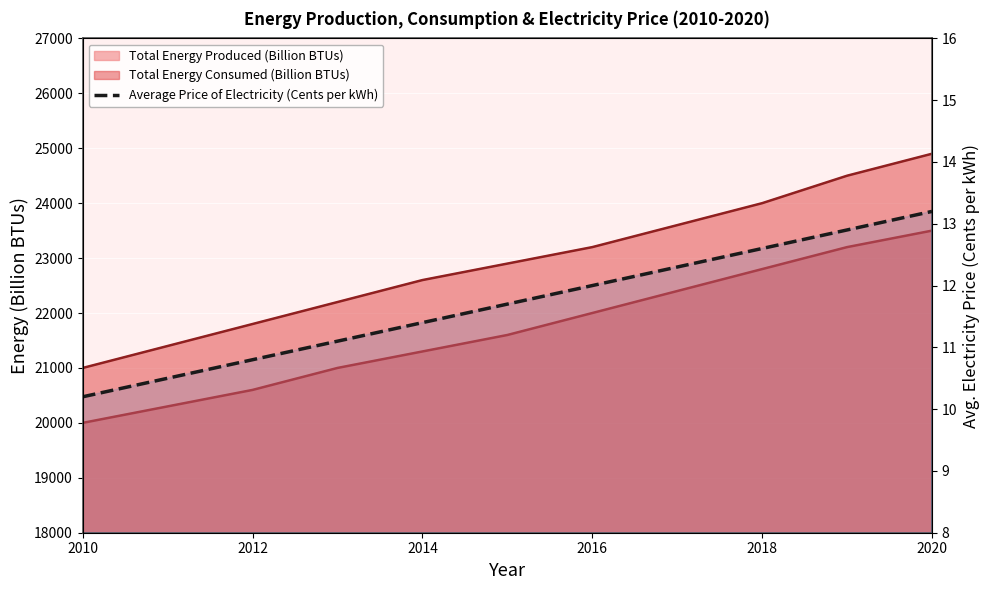

Reading left to right, extract all data points from this chart.

10.2	10.5	10.8	11.1	11.4	11.7	12.0	12.3	12.6	12.9	13.2